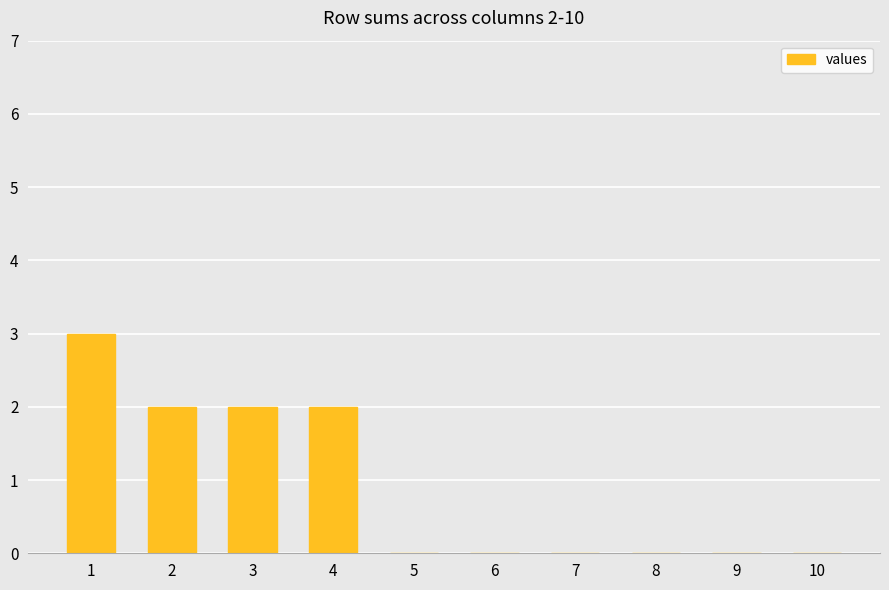

How many series are shown in this chart?

1